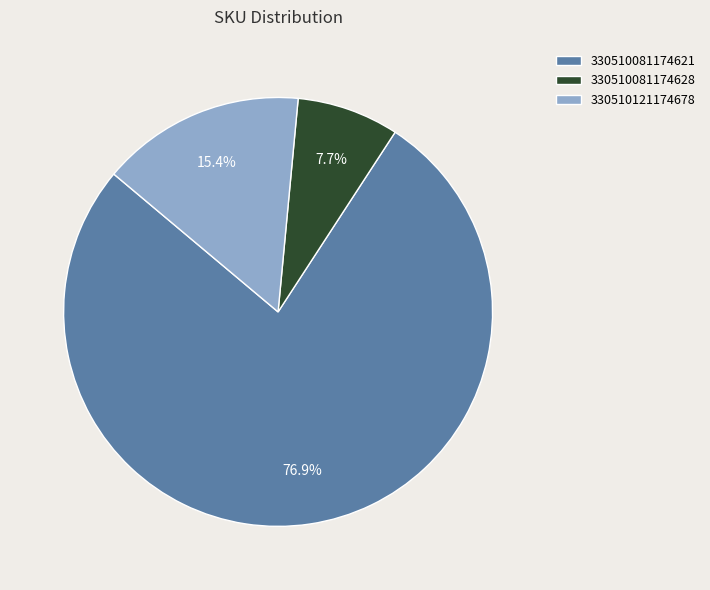

Is it true that 330510081174621 is 77% of the pie?

True